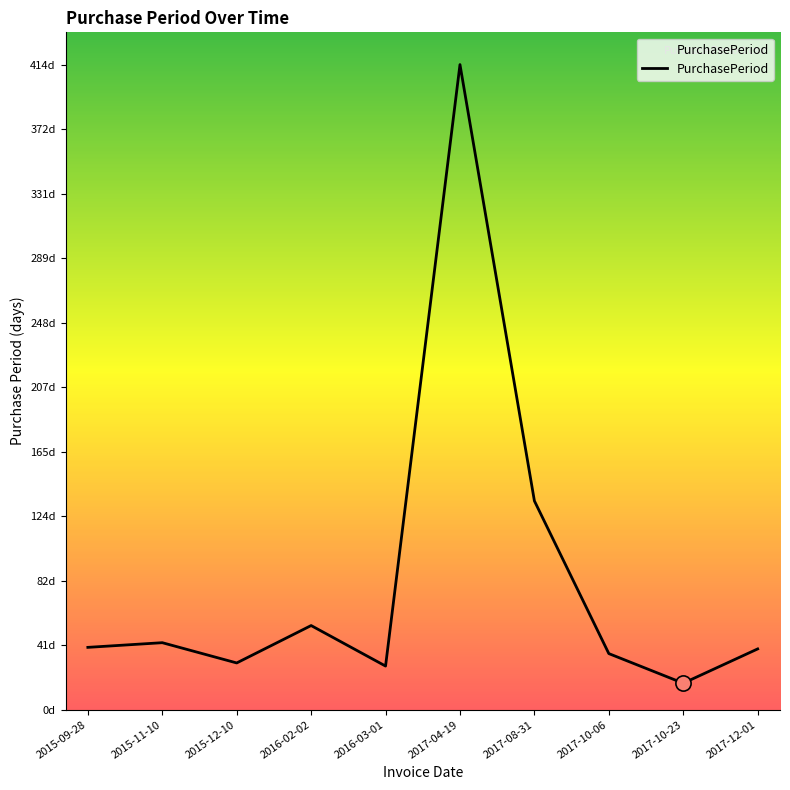

Between 2016-02-02 and 2017-12-01, which is larger?

2016-02-02